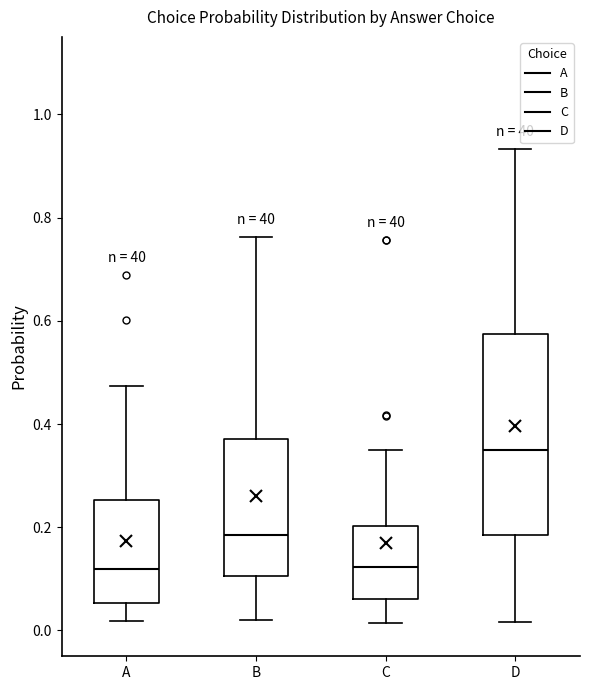

Which box is the tallest, from its lower edge to its upper edge?

D